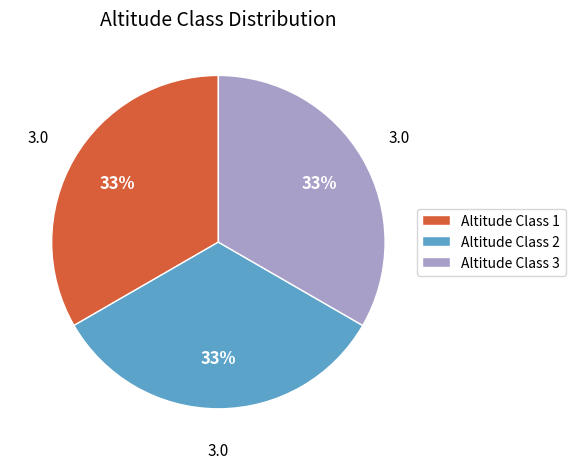

What percentage is the Altitude Class 2 slice, to the nearest percent?

33%